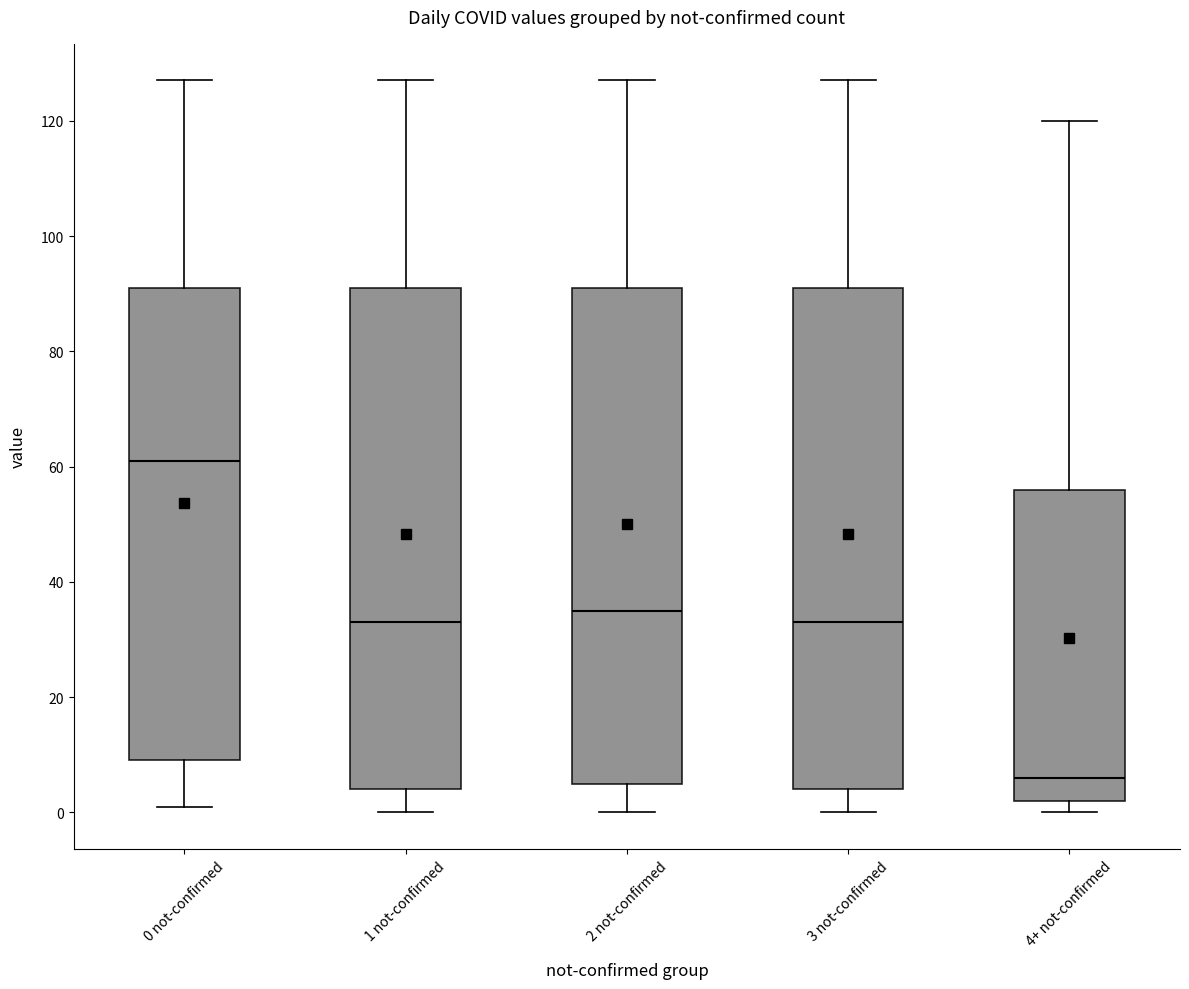

Where is the lower edge of the box for 0 not-confirmed on the y-axis? The values are not printed on the chart, so give them approximately, as read against the axis.

10